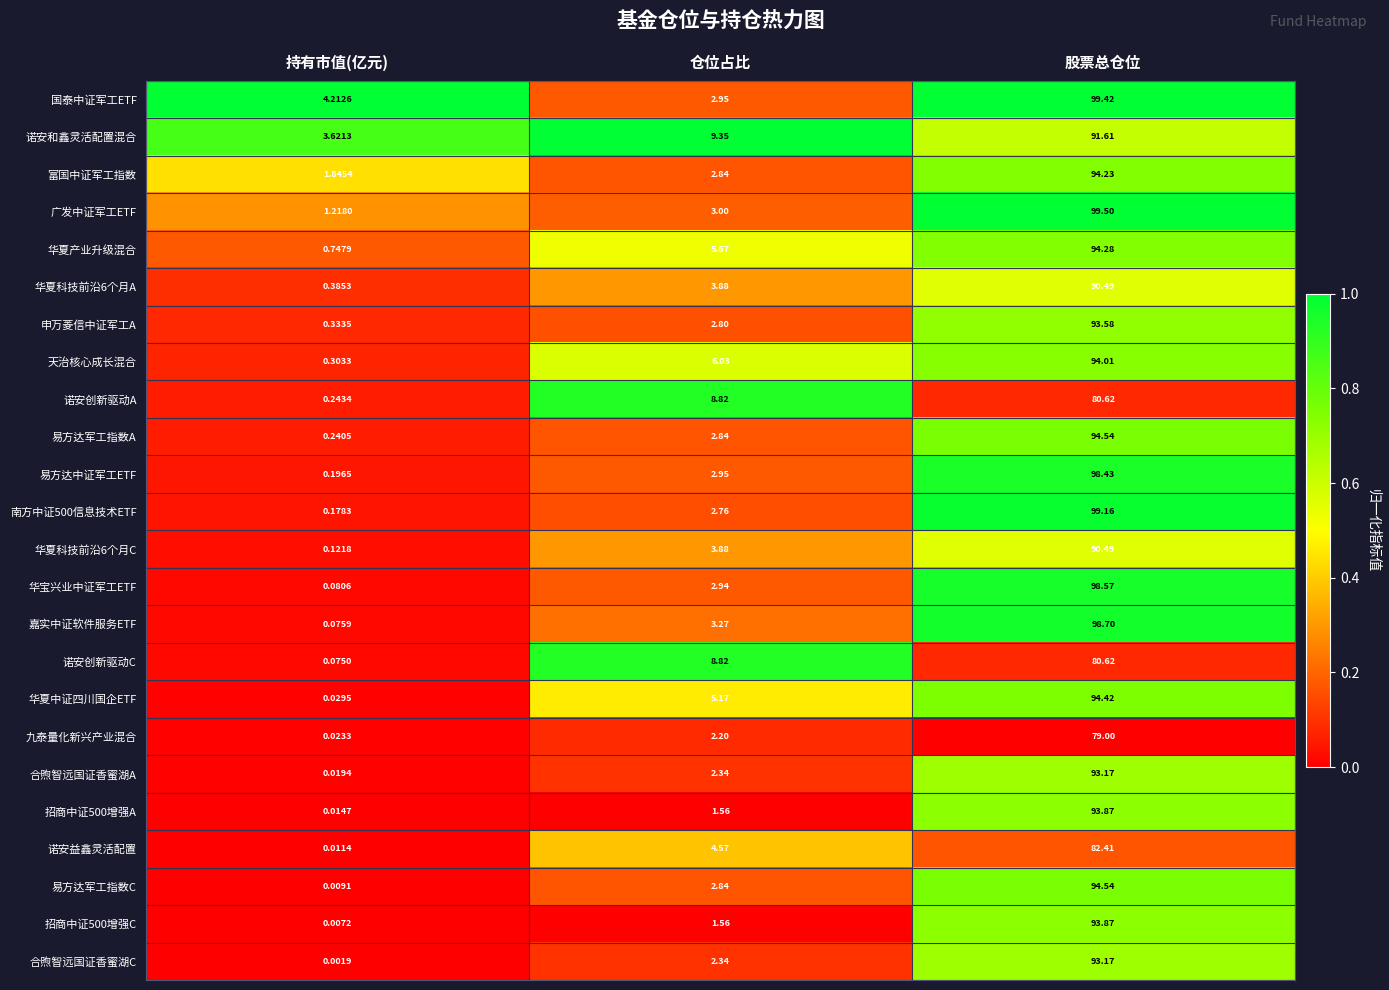

How many data points does each series have?

3